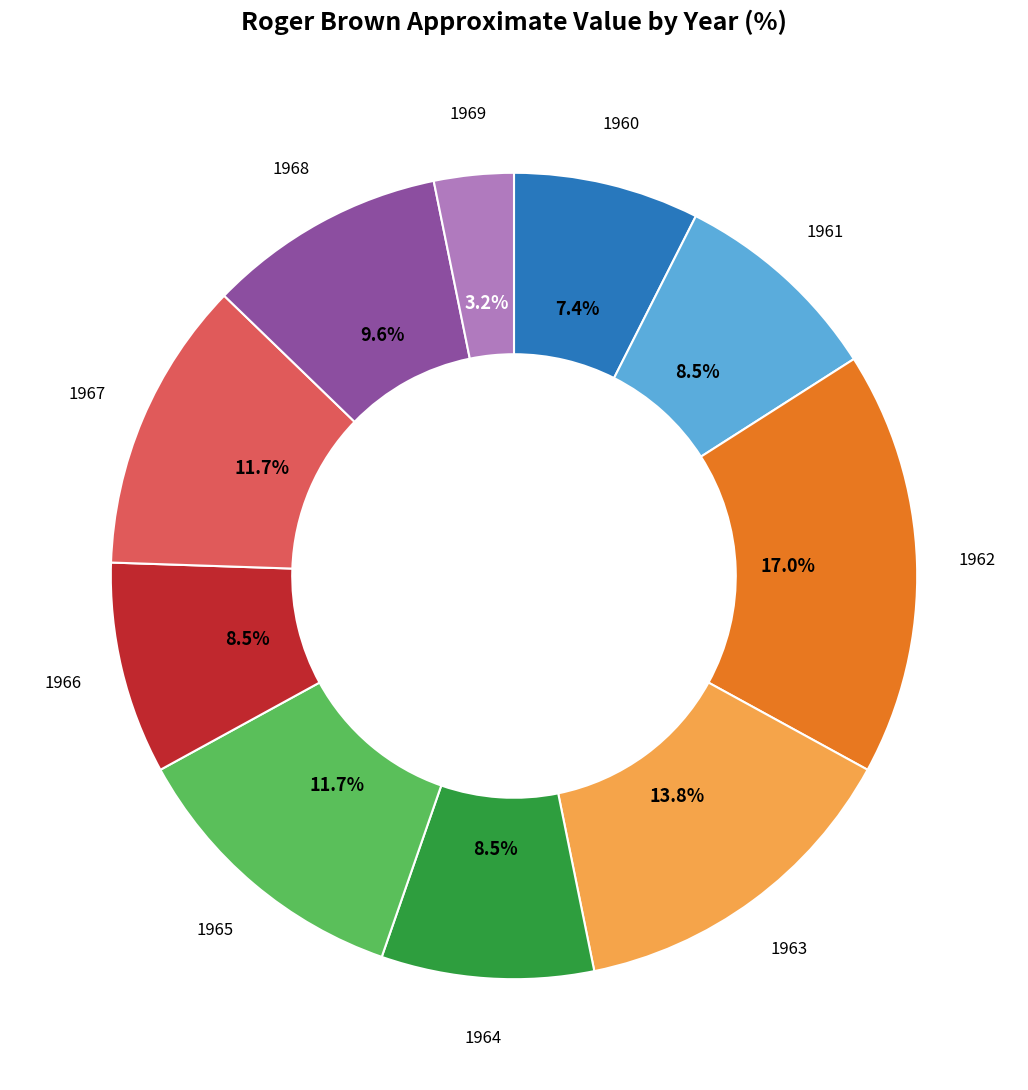

Which has a higher value, 1960 or 1961?

1961